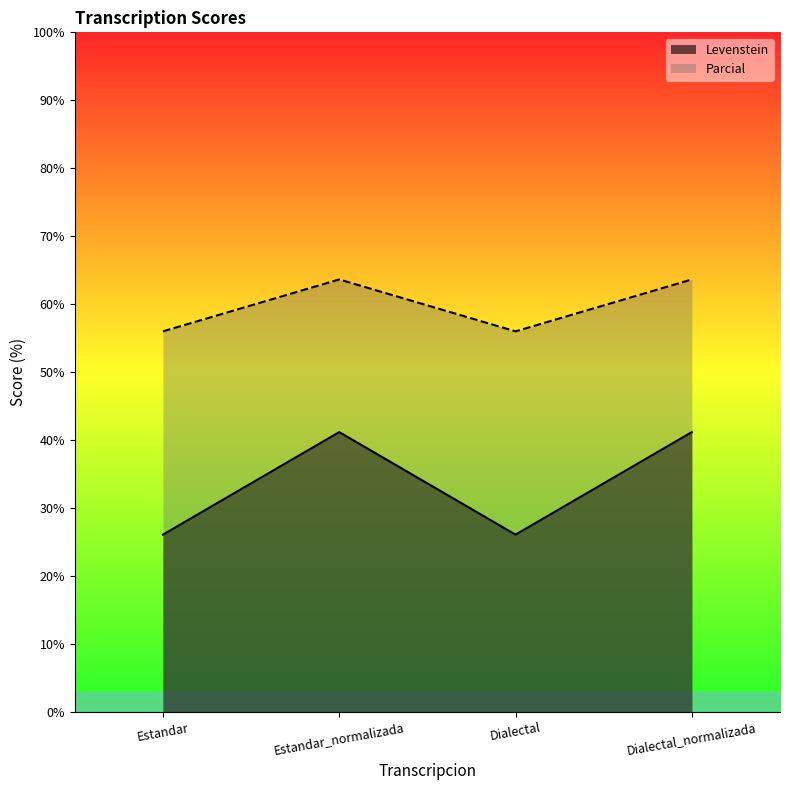

Reading right to left, extract all data points from this chart.

Levenstein: Dialectal_normalizada=41.2	Dialectal=26.1	Estandar_normalizada=41.2	Estandar=26.1
Parcial: Dialectal_normalizada=63.6	Dialectal=56.0	Estandar_normalizada=63.6	Estandar=56.0